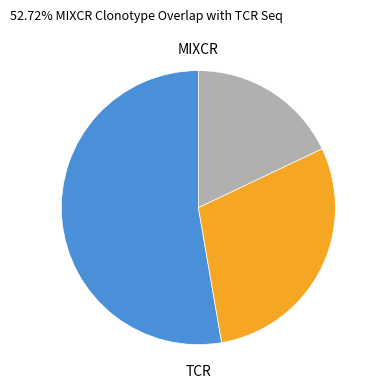

Is there a majority slice in this chart?

Yes